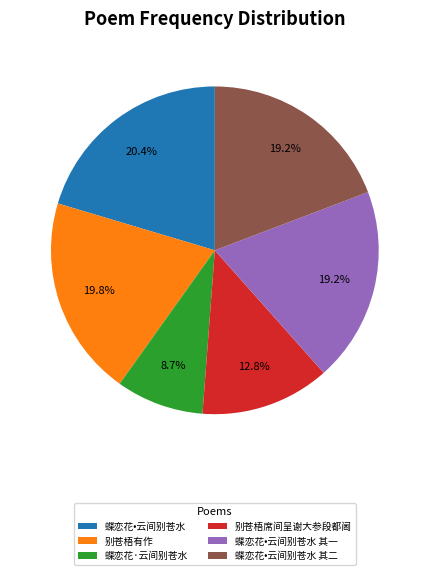

True or false: 蝶恋花•云间别苍水 其二 accounts for 8% of the total.

False